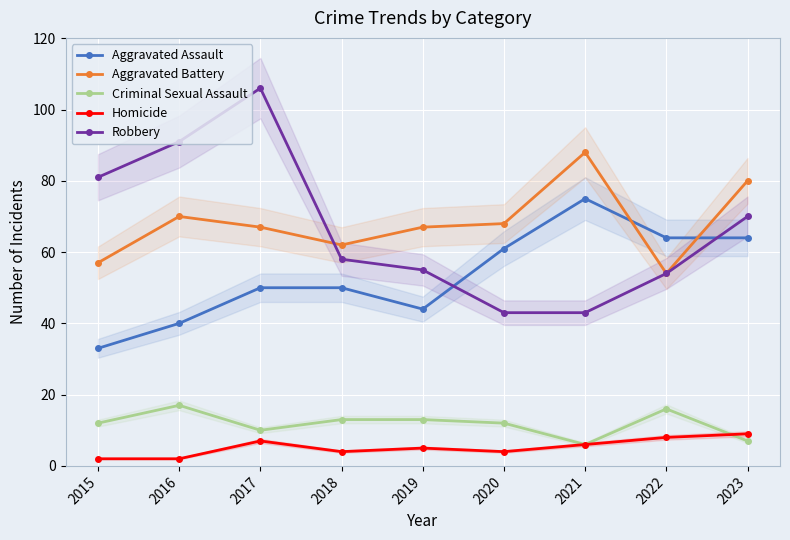

What is the lowest value of the Robbery series?

43